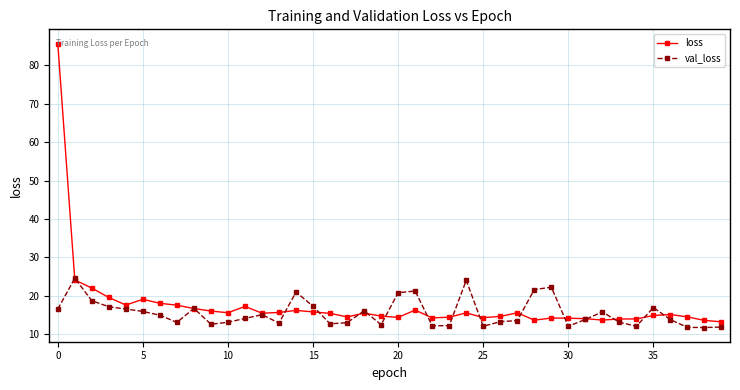

What is the greatest value displayed?

85.7